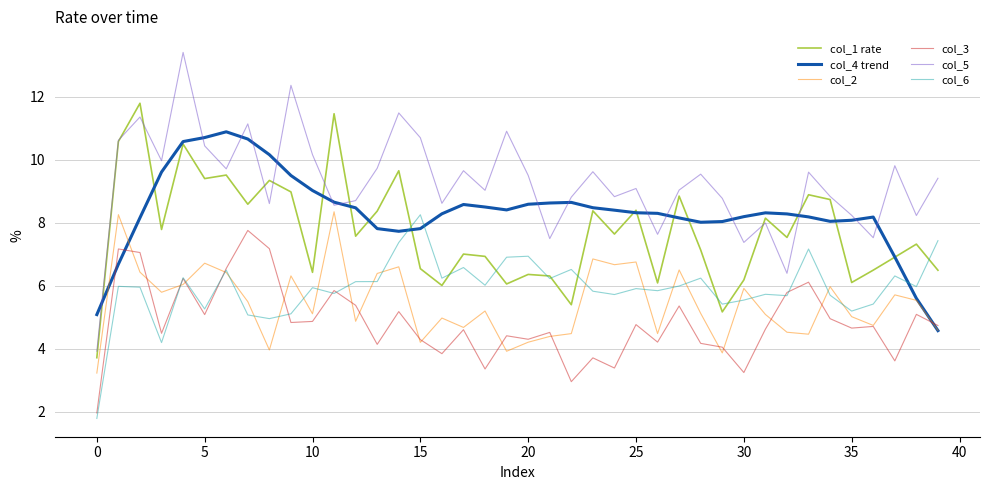

Which series has the largest total across all categories?

col_5